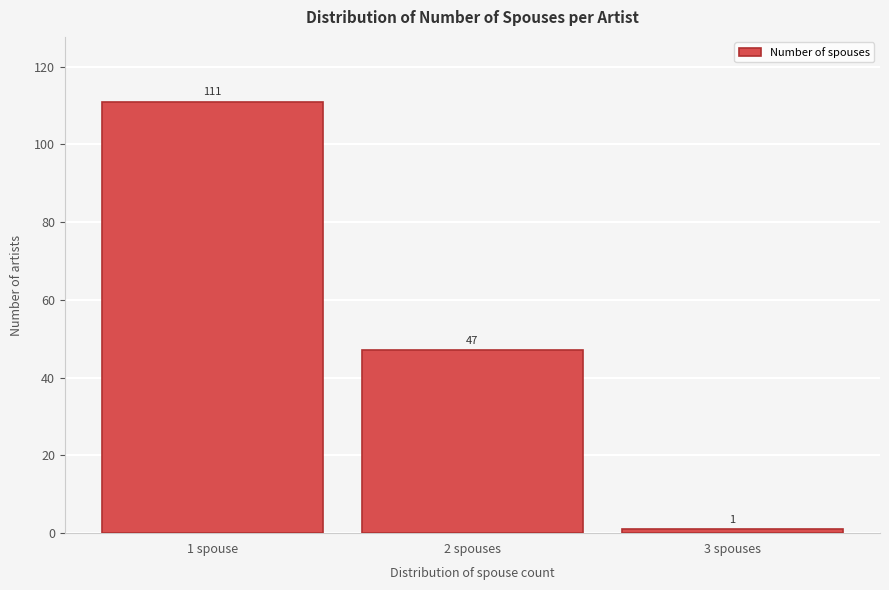

Reading right to left, list all the values displayed in this chart.

1	47	111